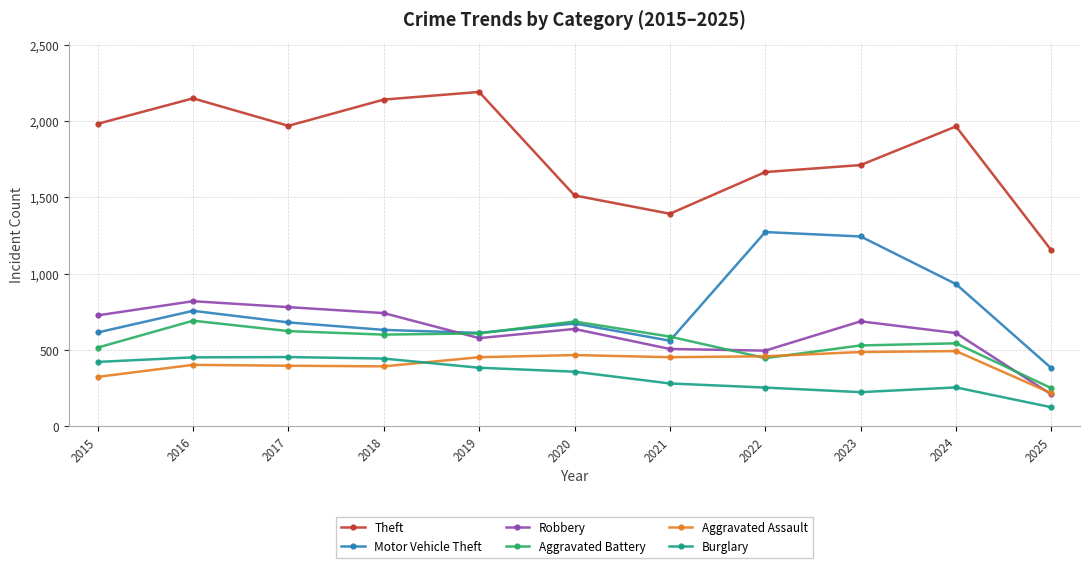

Where is the first local maximum for Aggravated Battery?

2016